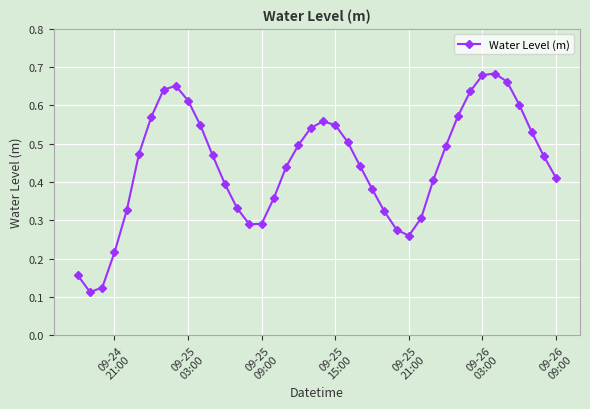

How many interior local peaks (higher than both neighbors) does the data have?

3